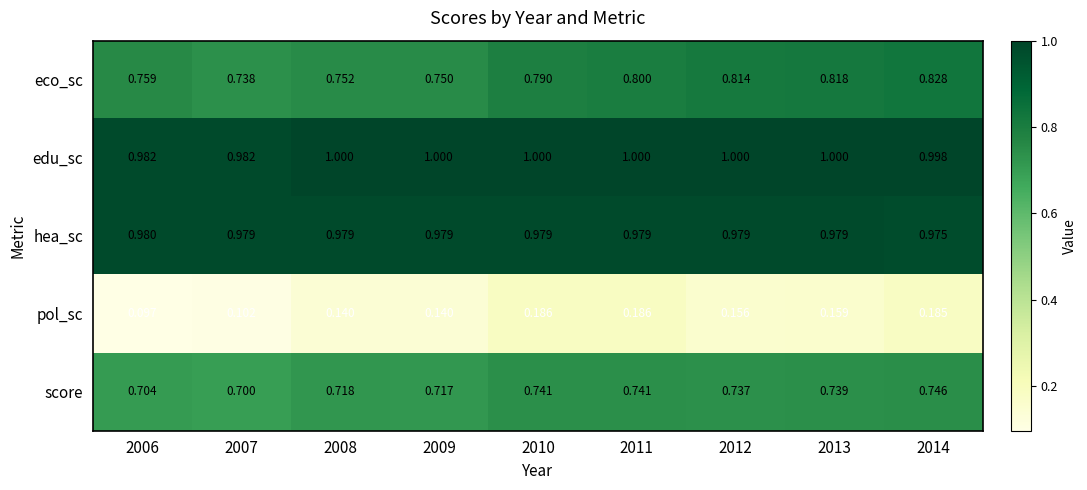

At 2007, list the series in order from largest to smallest.

edu_sc, hea_sc, eco_sc, score, pol_sc